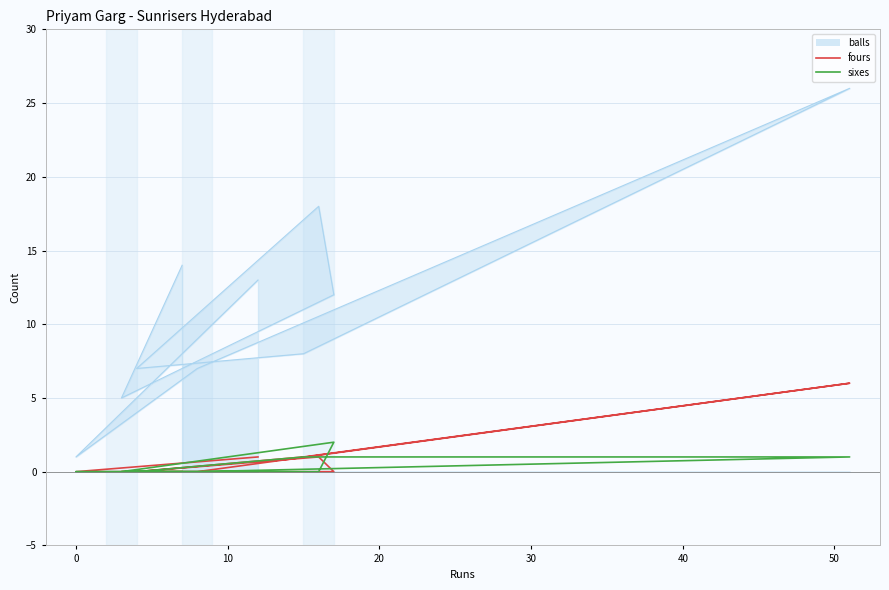

Where is sixes nearest to the value 1?

40